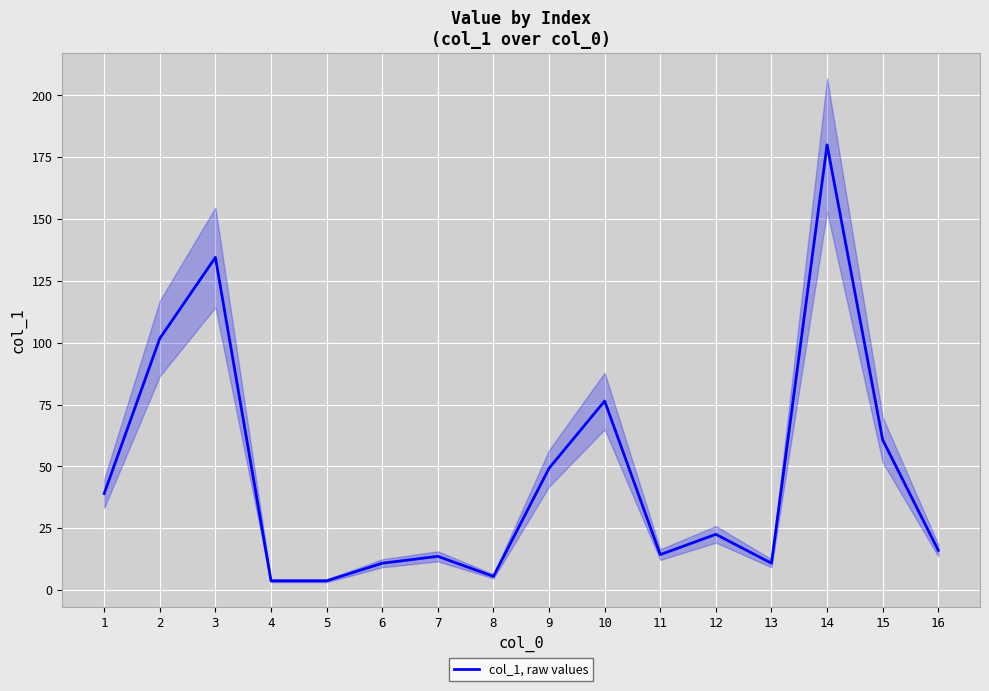

What is the minimum value shown in the chart?

3.7